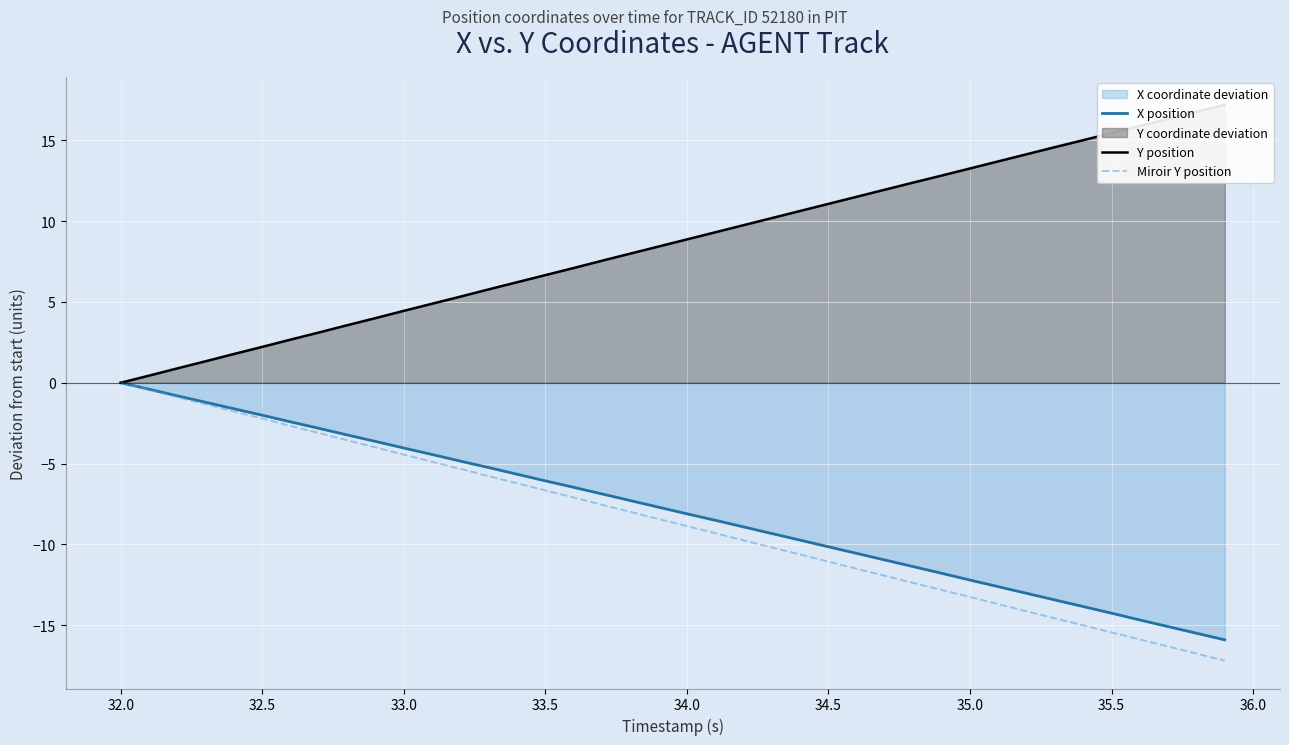

What is the minimum value for Miroir Y position?

-17.2